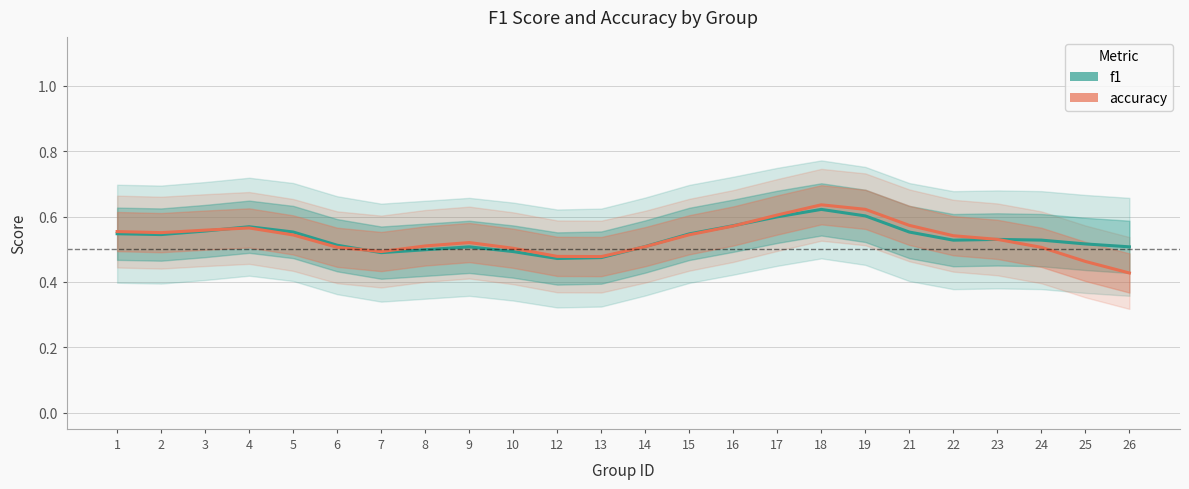

At how many categories does at least one series exceed 0?

24